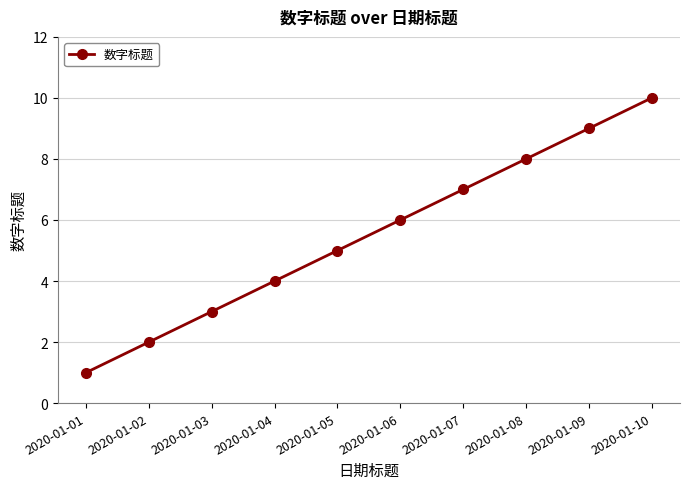

Rank the categories by value from highest to lowest.

2020-01-10, 2020-01-09, 2020-01-08, 2020-01-07, 2020-01-06, 2020-01-05, 2020-01-04, 2020-01-03, 2020-01-02, 2020-01-01